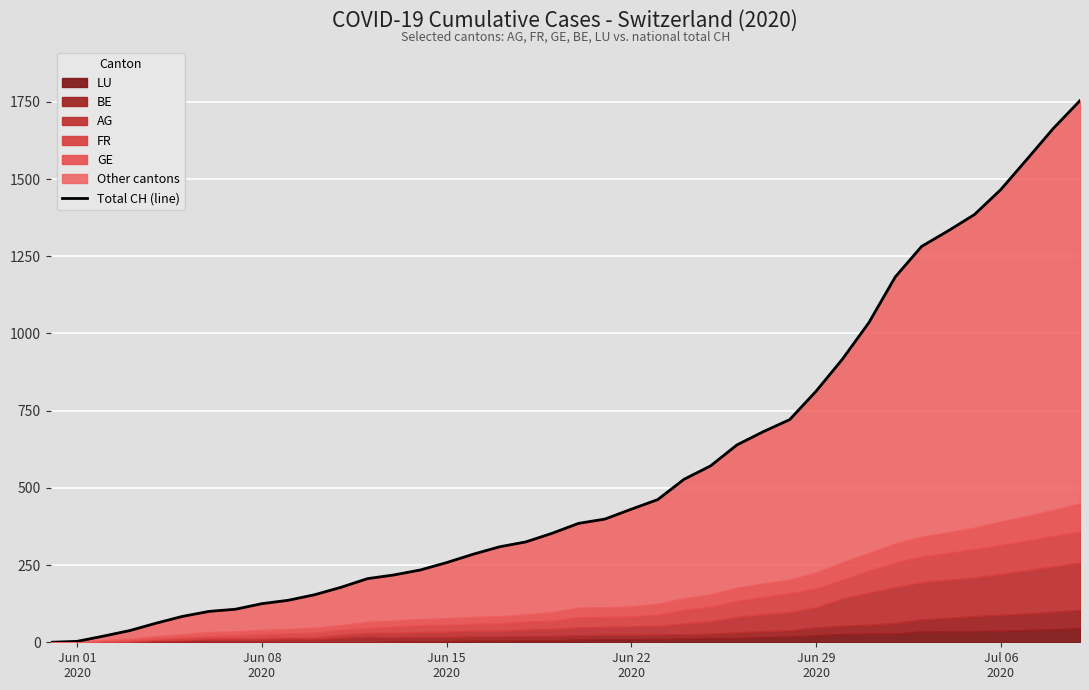

What is the difference between the second highest and minimum values?

1665